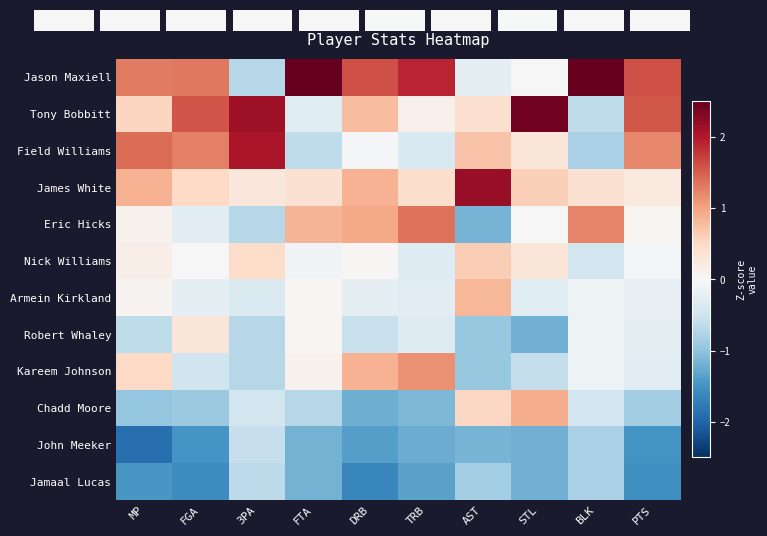

Reading left to right, extract all data points from this chart.

Jason Maxiell: MP=1.3	FGA=1.3	3PA=-0.7	FTA=2.7	DRB=1.6	TRB=1.9	AST=-0.2	STL=-0.0	BLK=2.7	PTS=1.6
Tony Bobbitt: MP=0.5	FGA=1.6	3PA=2.1	FTA=-0.3	DRB=0.8	TRB=0.1	AST=0.4	STL=2.4	BLK=-0.6	PTS=1.6
Field Williams: MP=1.4	FGA=1.3	3PA=2.0	FTA=-0.6	DRB=-0.1	TRB=-0.4	AST=0.7	STL=0.3	BLK=-0.8	PTS=1.2
James White: MP=0.9	FGA=0.5	3PA=0.3	FTA=0.4	DRB=0.9	TRB=0.4	AST=2.2	STL=0.6	BLK=0.4	PTS=0.3
Eric Hicks: MP=0.1	FGA=-0.3	3PA=-0.7	FTA=0.9	DRB=0.9	TRB=1.4	AST=-1.2	STL=-0.0	BLK=1.2	PTS=0.0
Nick Williams: MP=0.2	FGA=0.0	3PA=0.4	FTA=-0.1	DRB=0.0	TRB=-0.3	AST=0.6	STL=0.3	BLK=-0.5	PTS=-0.0
Armein Kirkland: MP=0.1	FGA=-0.2	3PA=-0.4	FTA=0.0	DRB=-0.2	TRB=-0.3	AST=0.8	STL=-0.3	BLK=-0.1	PTS=-0.2
Robert Whaley: MP=-0.6	FGA=0.3	3PA=-0.7	FTA=0.0	DRB=-0.6	TRB=-0.3	AST=-0.9	STL=-1.2	BLK=-0.1	PTS=-0.2
Kareem Johnson: MP=0.5	FGA=-0.5	3PA=-0.7	FTA=0.1	DRB=0.9	TRB=1.1	AST=-0.9	STL=-0.6	BLK=-0.1	PTS=-0.3
Chadd Moore: MP=-1.0	FGA=-0.9	3PA=-0.4	FTA=-0.7	DRB=-1.2	TRB=-1.1	AST=0.5	STL=0.9	BLK=-0.5	PTS=-0.9
John Meeker: MP=-1.9	FGA=-1.5	3PA=-0.6	FTA=-1.2	DRB=-1.4	TRB=-1.2	AST=-1.2	STL=-1.2	BLK=-0.8	PTS=-1.5
Jamaal Lucas: MP=-1.5	FGA=-1.6	3PA=-0.7	FTA=-1.2	DRB=-1.6	TRB=-1.3	AST=-0.8	STL=-1.2	BLK=-0.8	PTS=-1.5